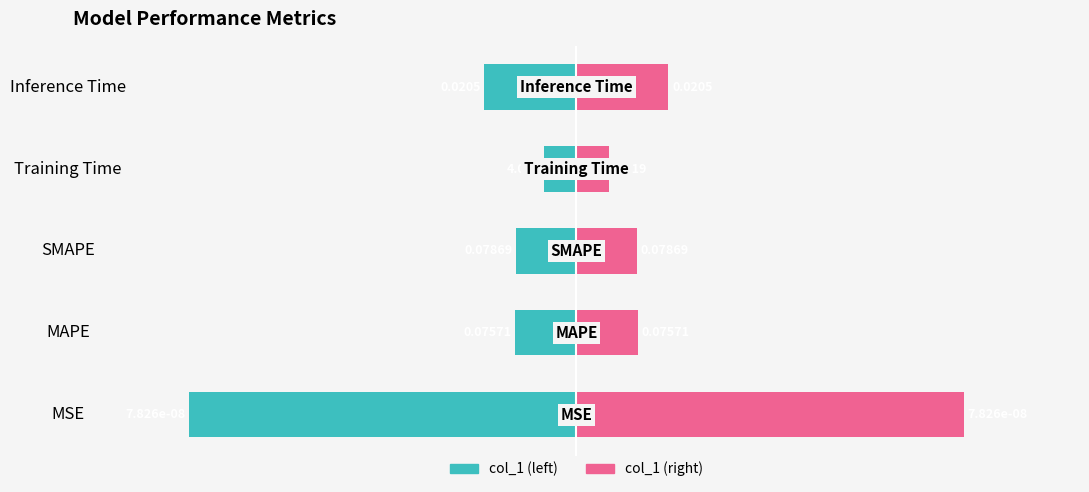

Rank the series by their maximum value, from lowest to highest.

col_1 (log-normalized left), col_1 (log-normalized right)